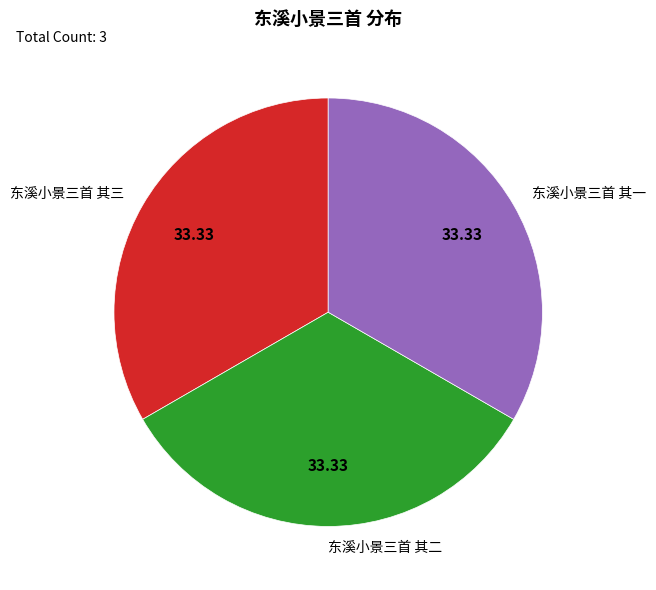

Does 东溪小景三首 其一 represent more than half of the total?

No